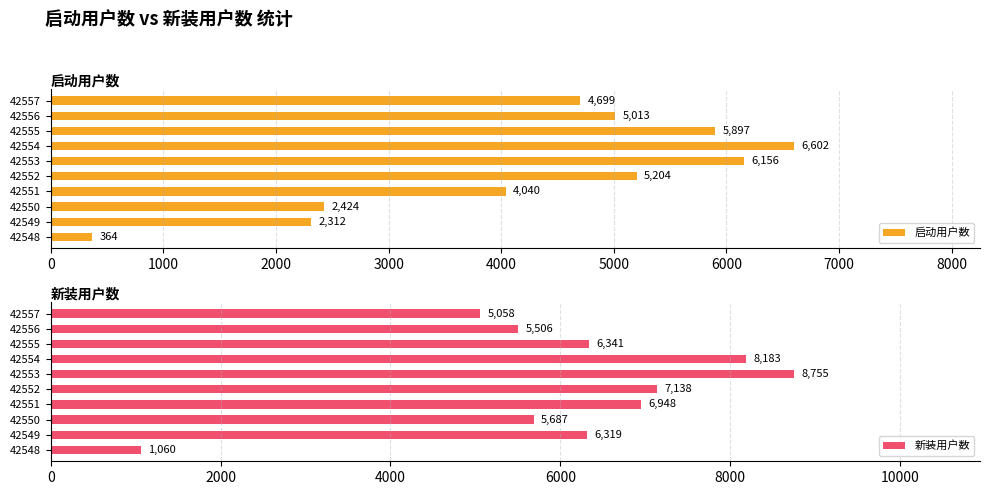

What is the difference between the second highest and second lowest values in the 新装用户数 series?

3125